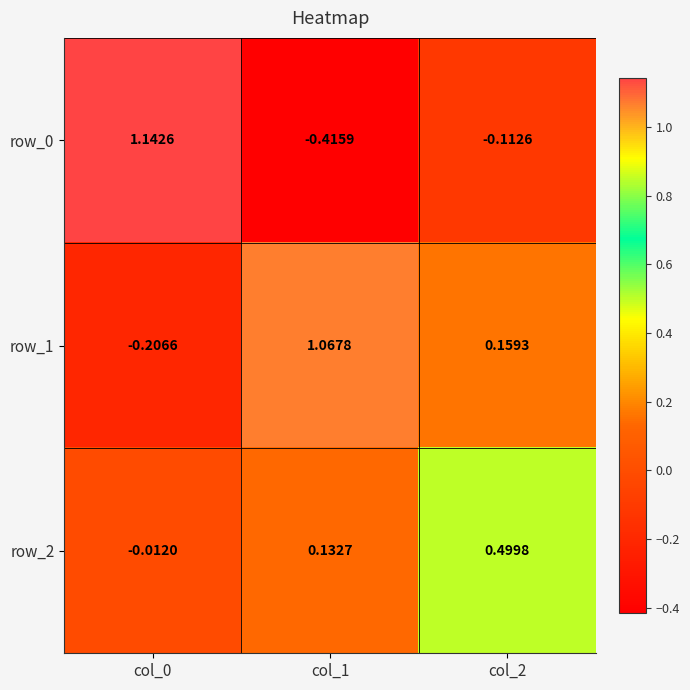

How many negative values does the row_2 series have?

1